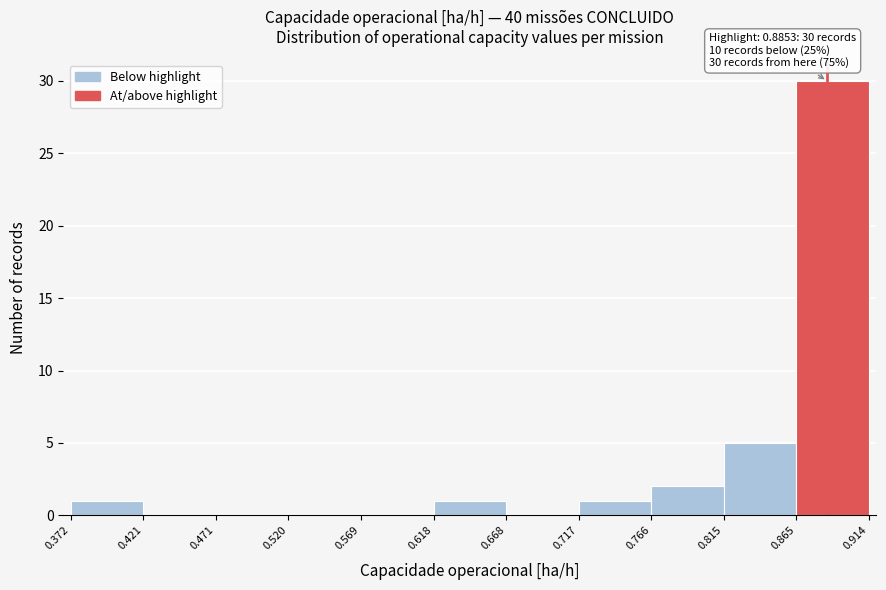

Which range on the x-axis has the tallest bar?

0.865 to 0.914